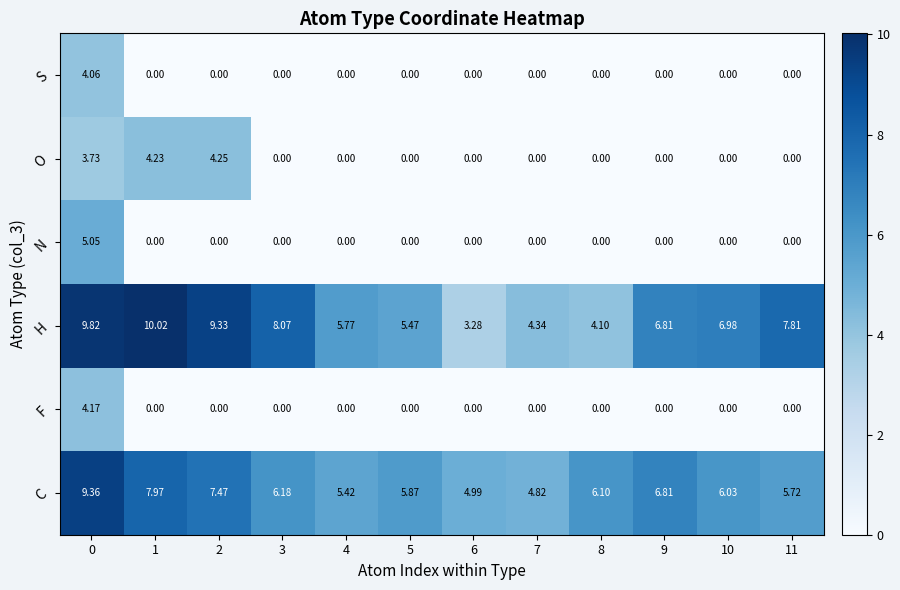

What is the total value across all series at 0?

36.2